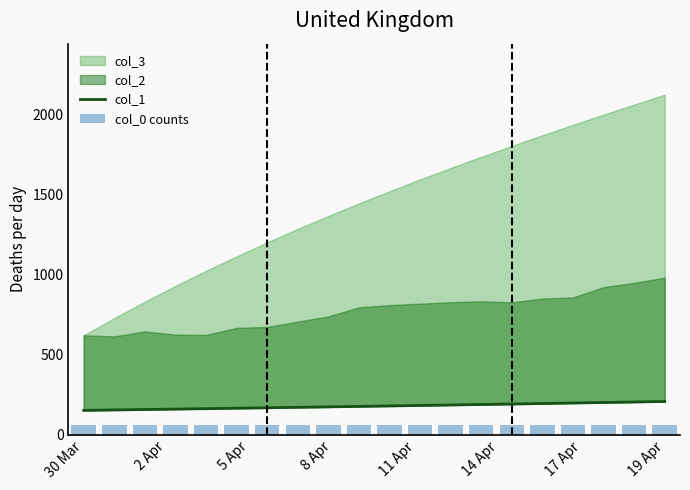

The value of col_0 counts at 30 Mar is 25.1. True or false?

False